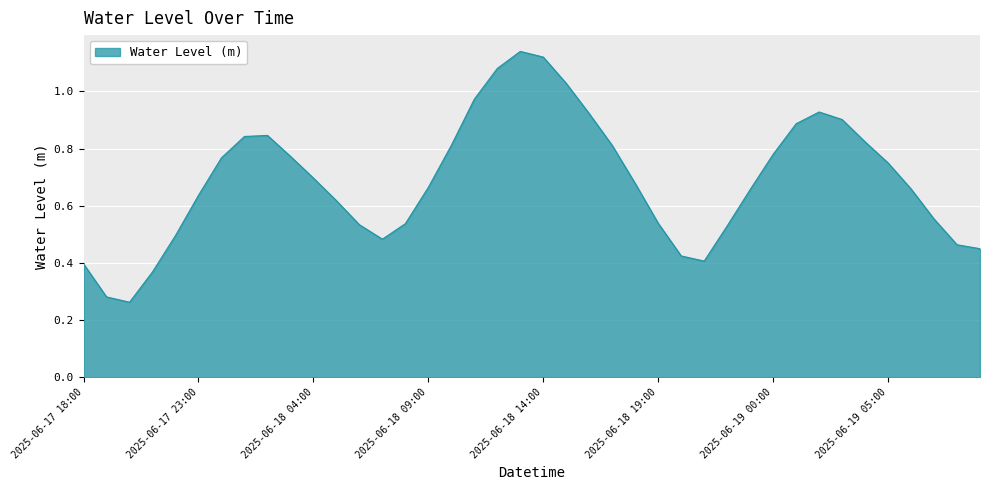

True or false: there are more than 2 points higher than both neighbors.

True